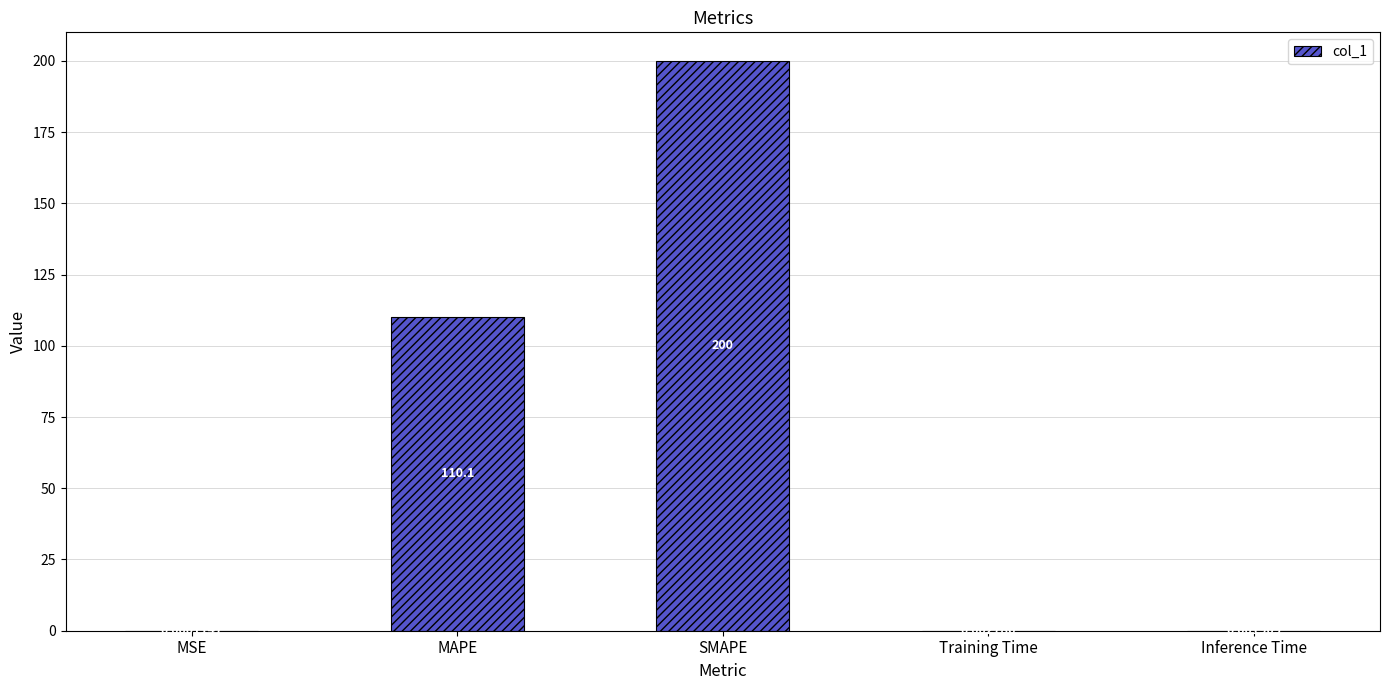

What is the maximum value shown in the chart?

200.0